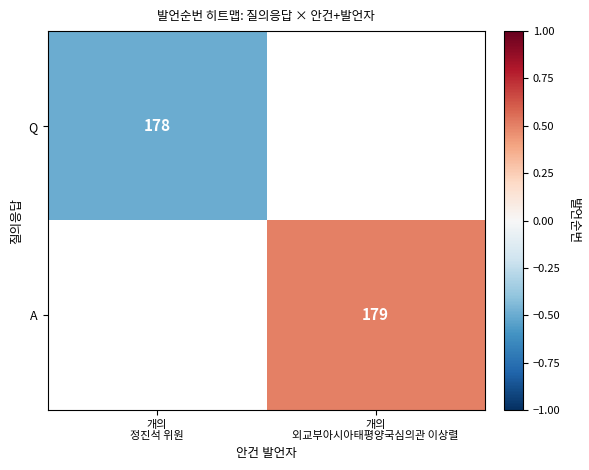

What is the greatest value displayed?

0.5